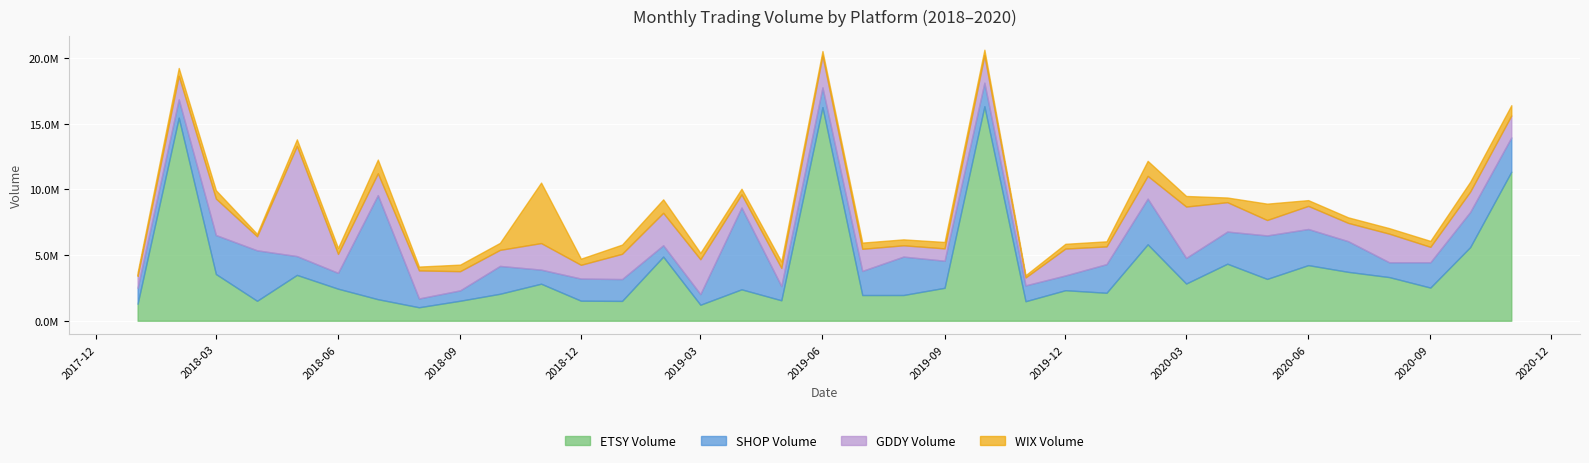

Does the chart display data point markers on the line(s)?

No